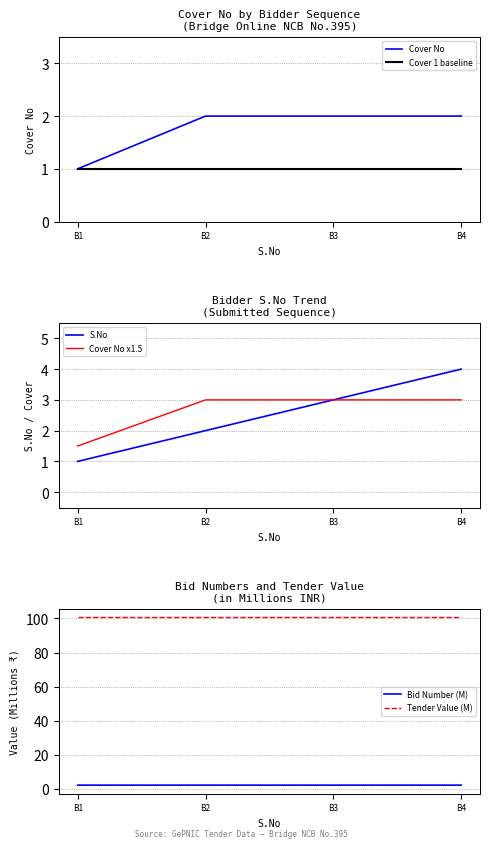

What is the sum of the Bid Number (M) values at B3 and B4?

4.6